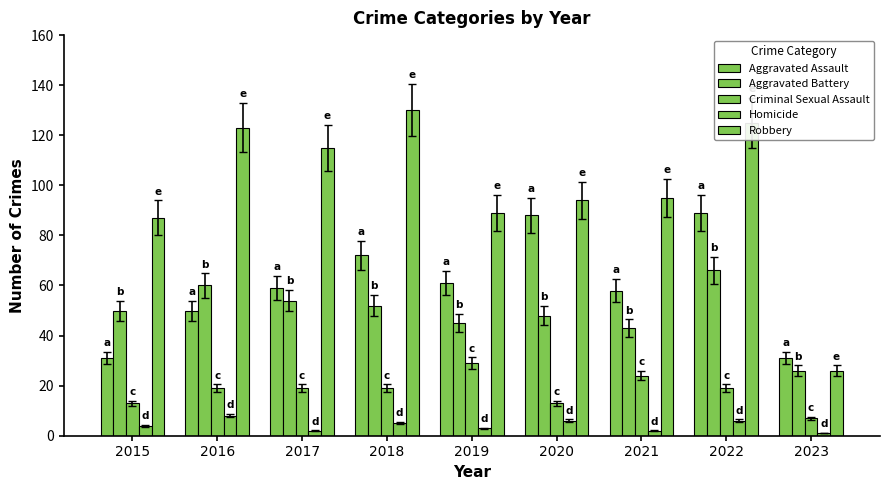

What is the maximum value for Aggravated Battery?

66